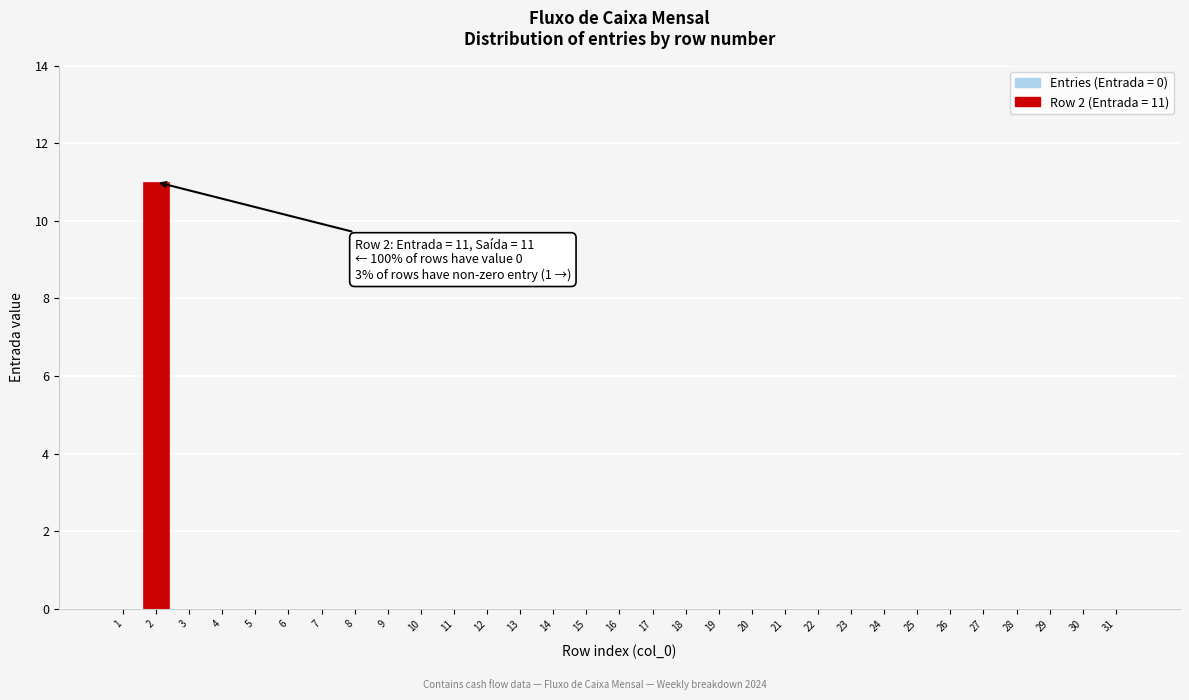

Is it true that the value at 15 is 0?

True